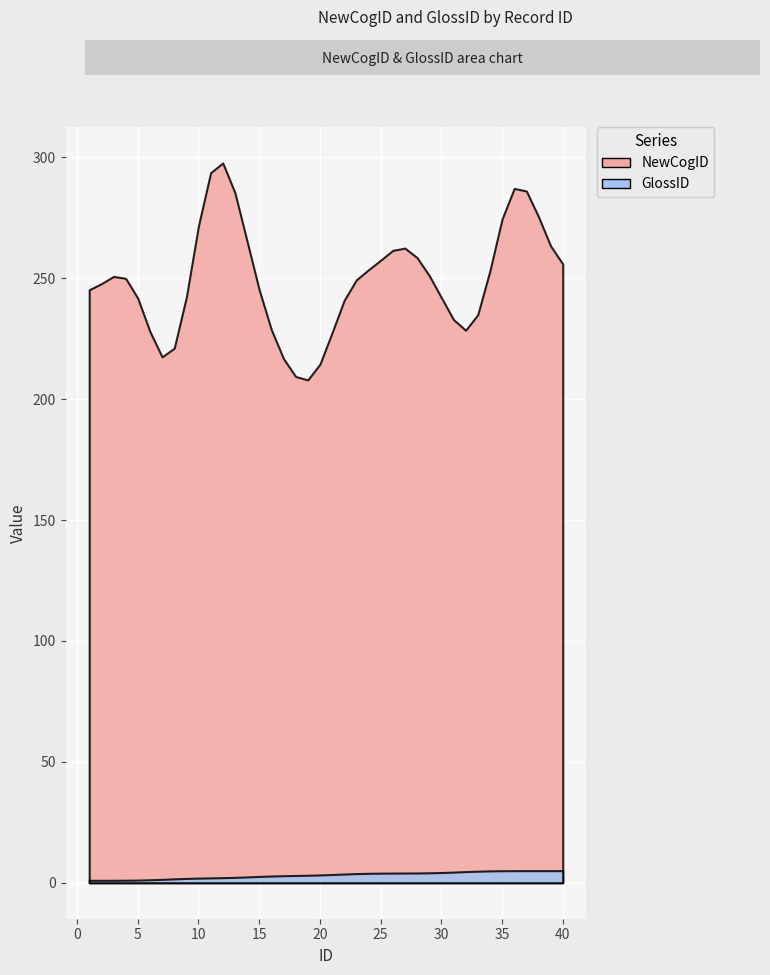

Read the GlossID value at 13.

2